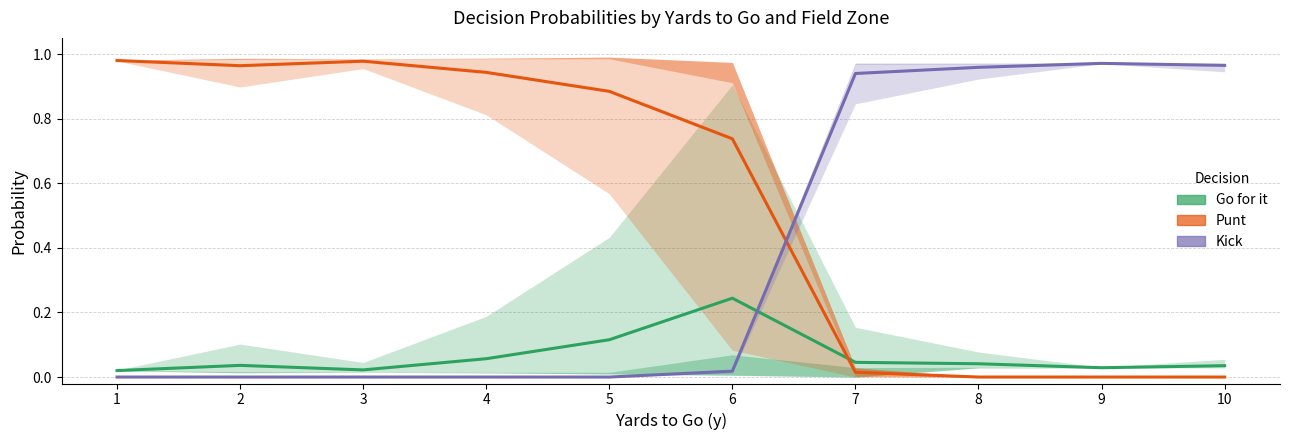

At 4, list the series in order from smallest to largest.

Kick, Go for it, Punt